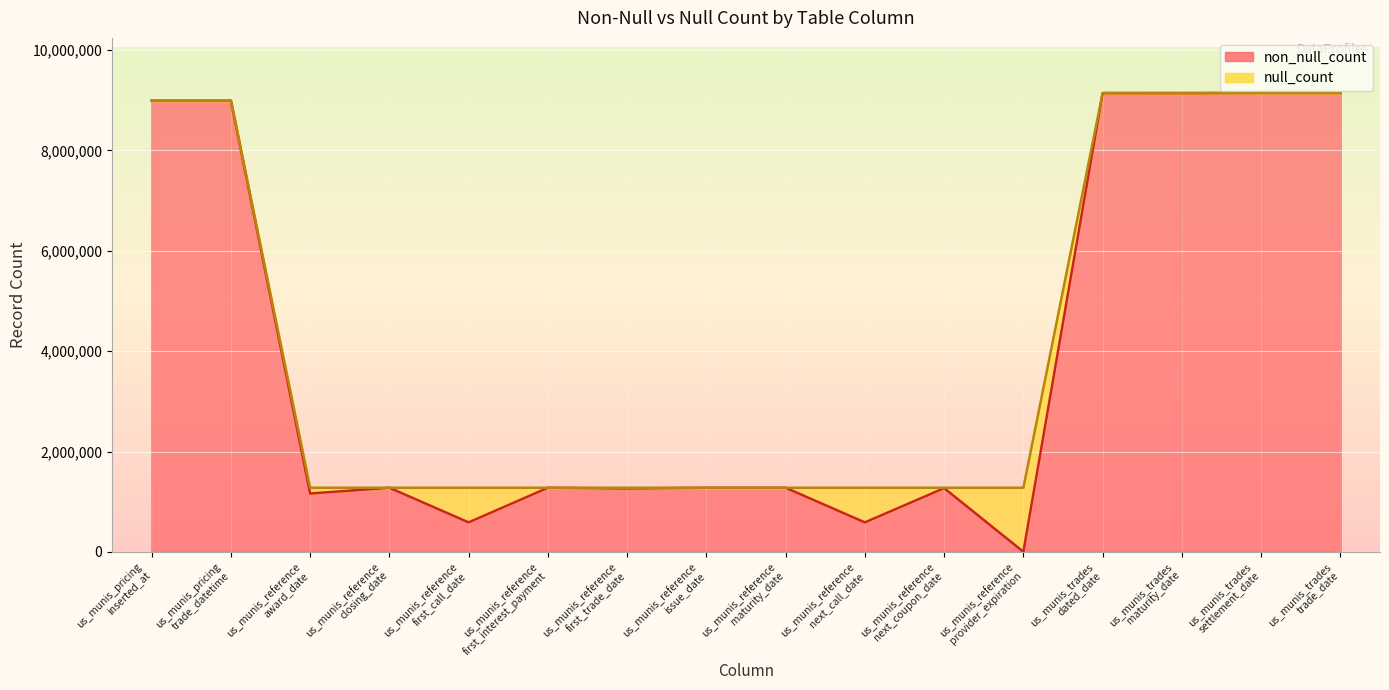

What is the minimum value shown in the chart?

1952